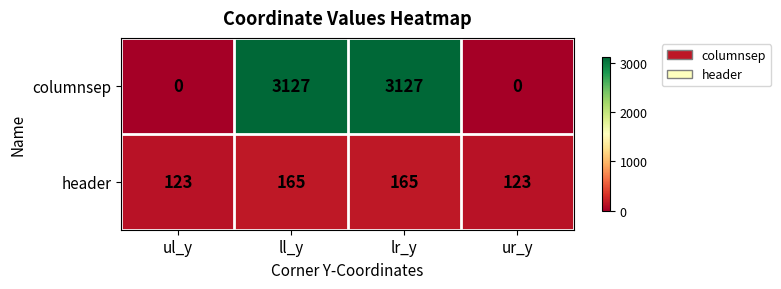

Reading left to right, transcribe all the data shown in this chart.

columnsep: ul_y=0	ll_y=3127	lr_y=3127	ur_y=0
header: ul_y=123	ll_y=165	lr_y=165	ur_y=123